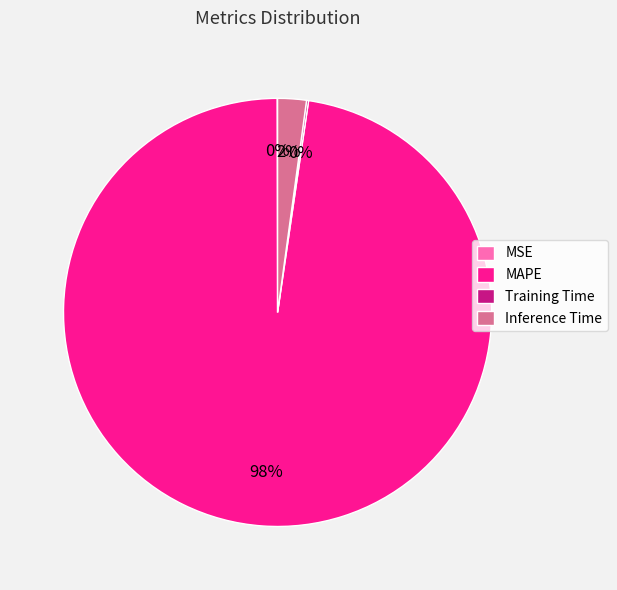

Is it true that MAPE is 98% of the pie?

True